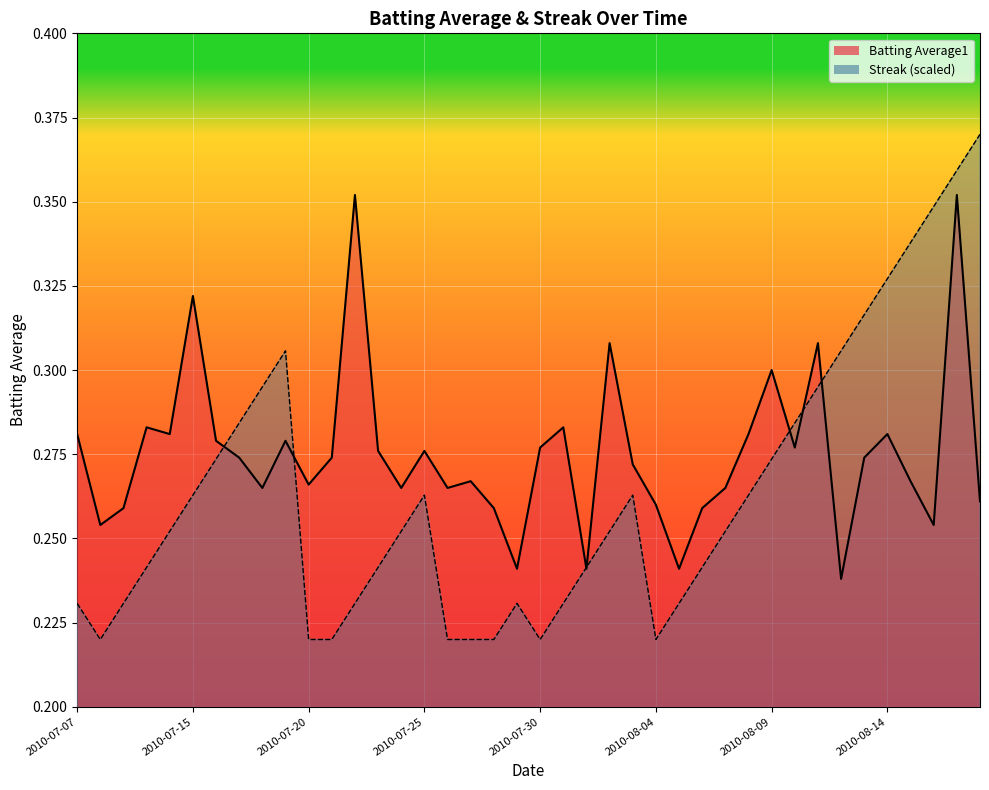

What is the average value of the Batting Average1 series?

0.3